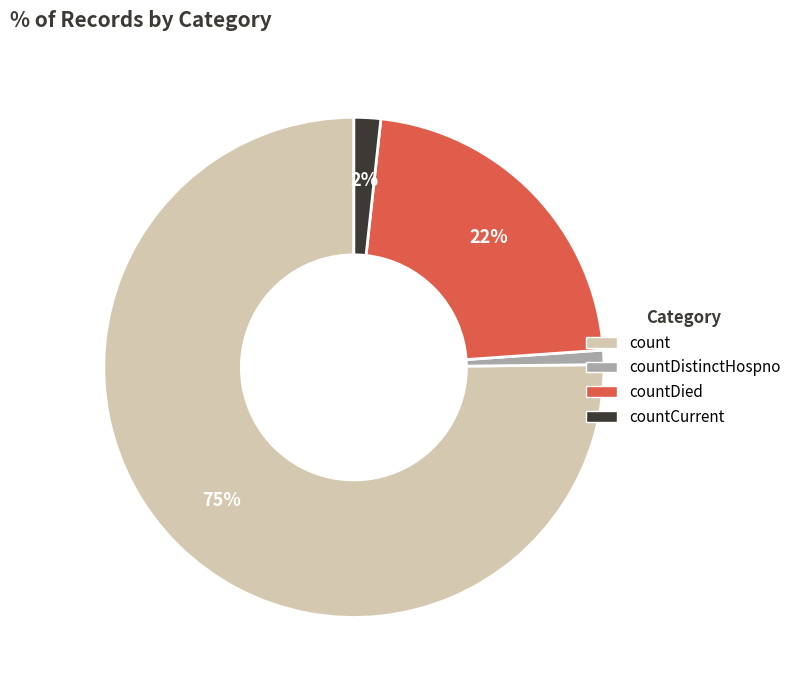

To the nearest percent, what is the difference between the largest and smallest slice percentages?

74%